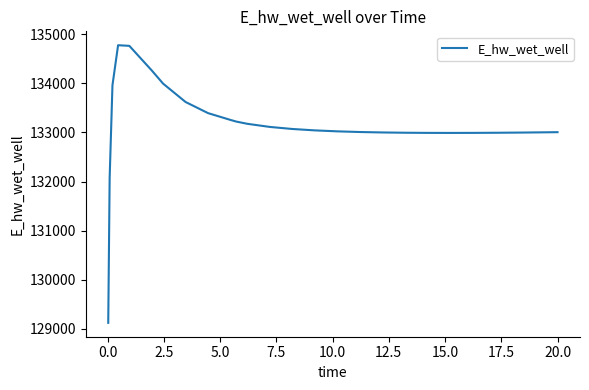

What is the greatest value displayed?

134773.2